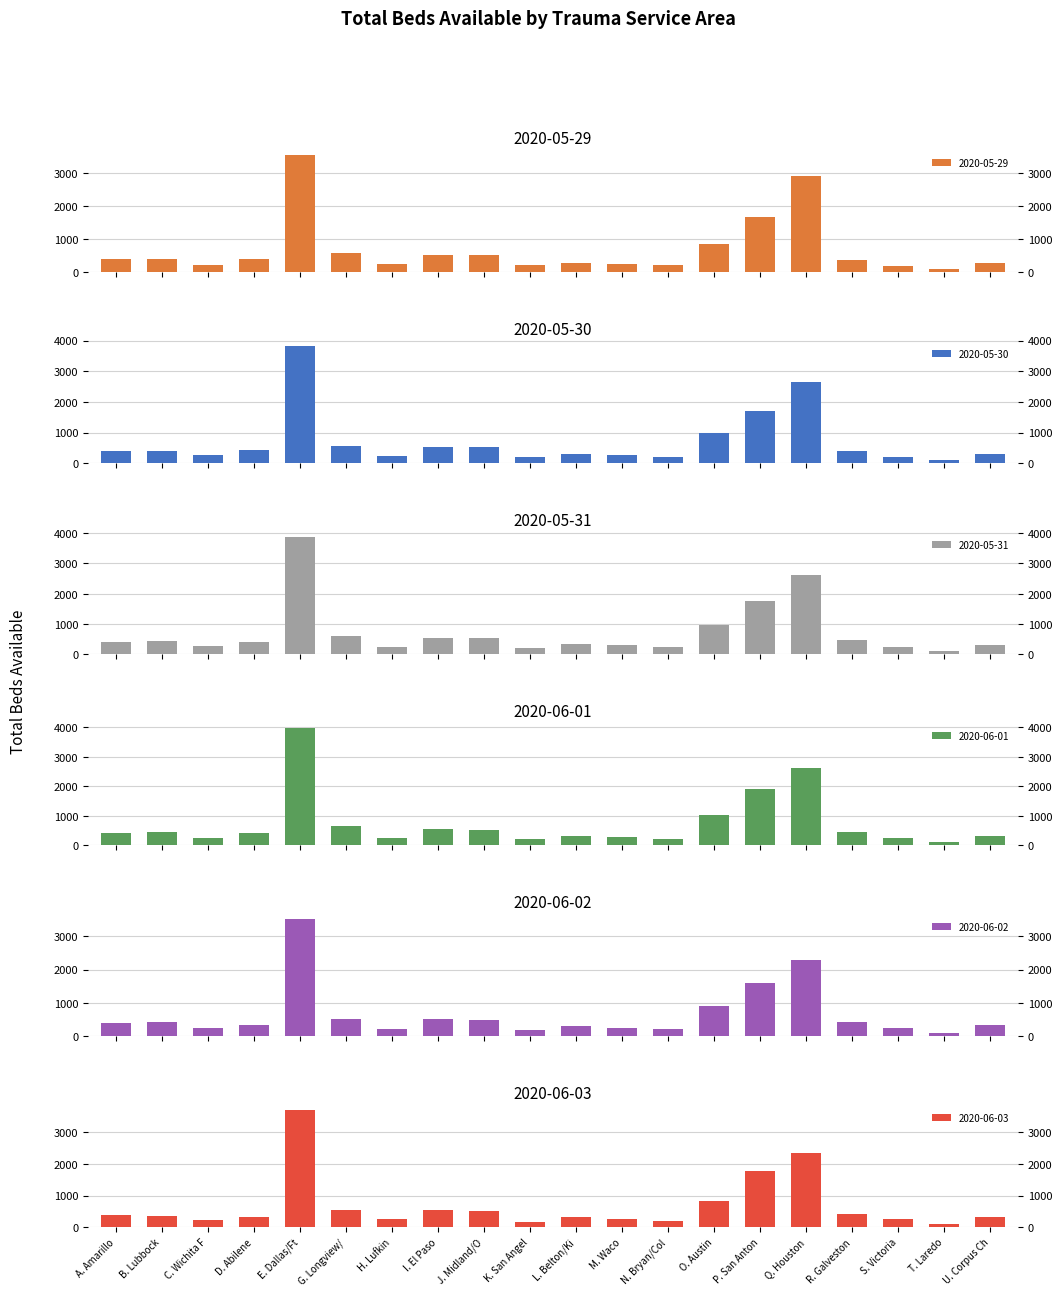

Are the bars horizontal?

No